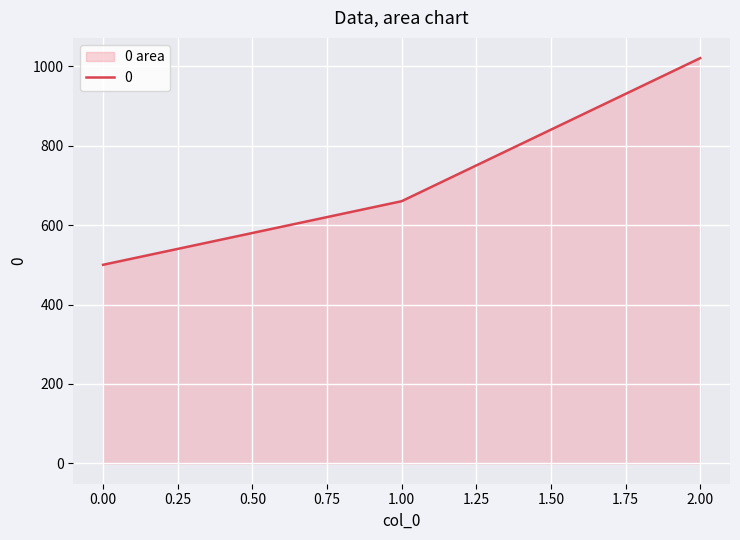

What is the value of the 2nd point from the left?

660